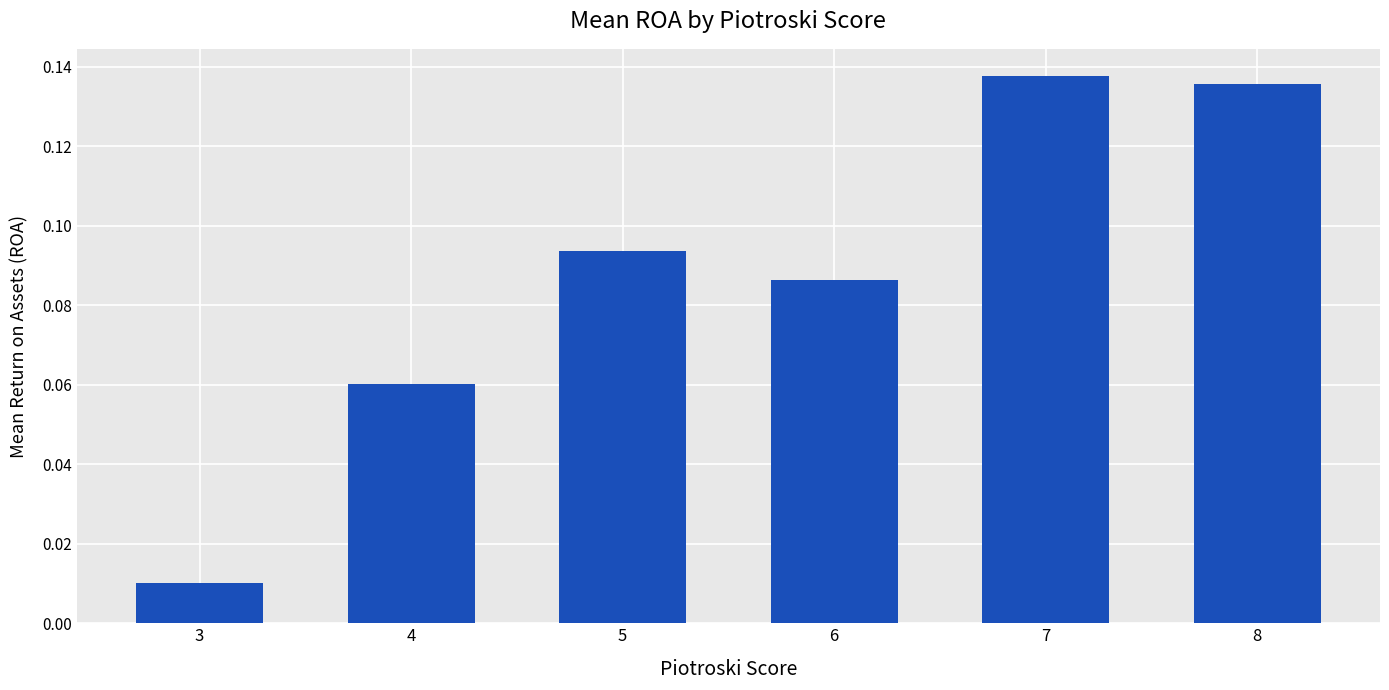

Where is the data nearest to the value 0?

3